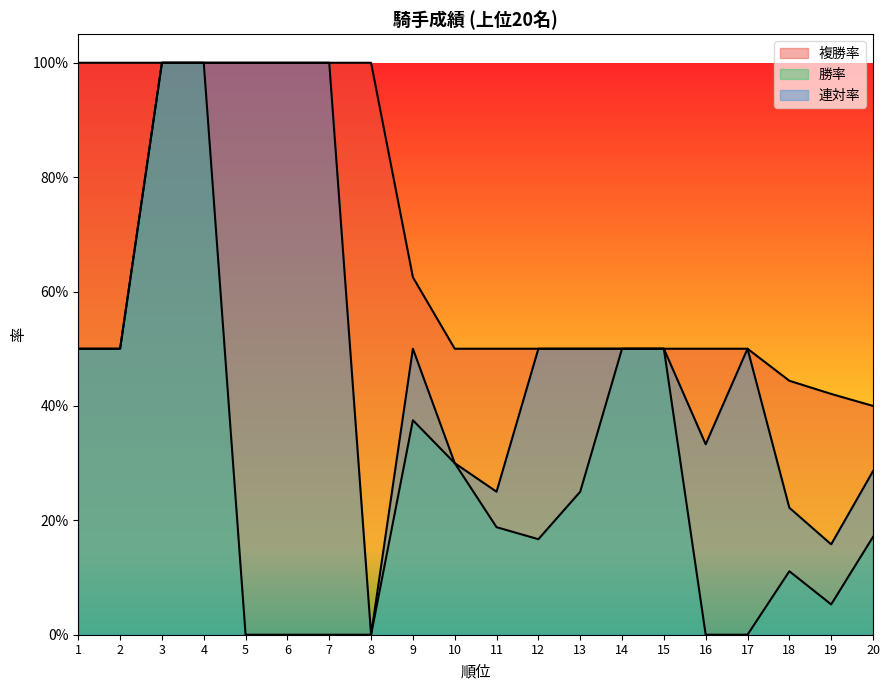

At which label does 複勝率 reach its minimum?

20